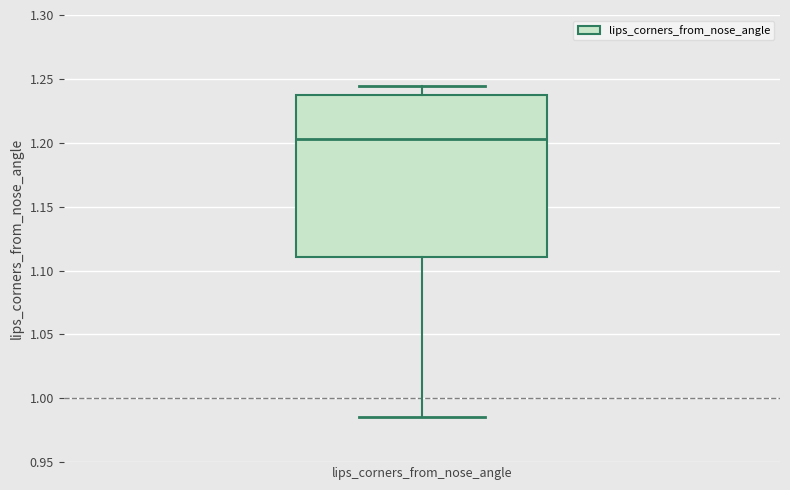

Read this box plot against the y-axis: the position of the median line, the range covered by the box, and the ends of both whiskers. The values are not printed on the chart, so give them approximately, as read against the axis.

median 1.205, box 1.110 to 1.235, whiskers 0.985 to 1.245